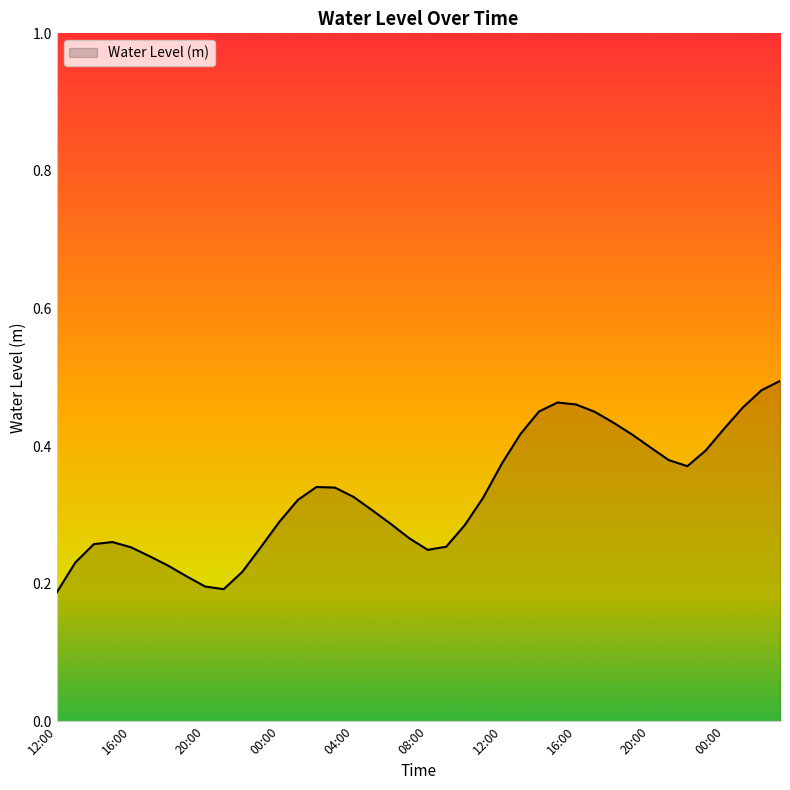

What is the difference between the second highest and second lowest values?

0.3